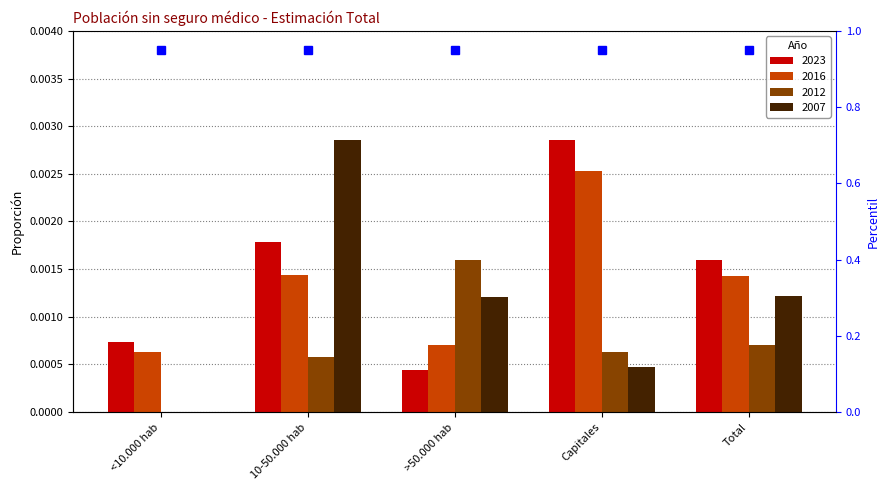

Rank the series at Capitales from lowest to highest value.

2007, 2012, 2016, 2023